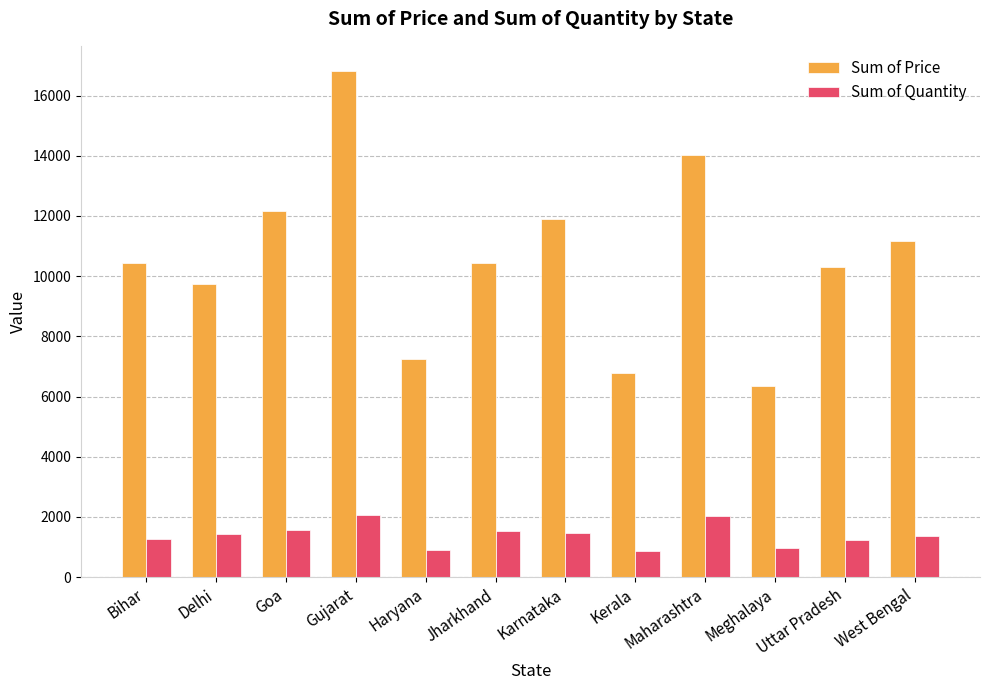

What is the spread (max minus min) of values at Haryana?

6375